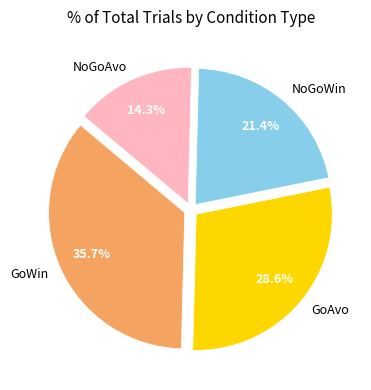

To the nearest percent, what percentage of the pie is NoGoAvo?

14%